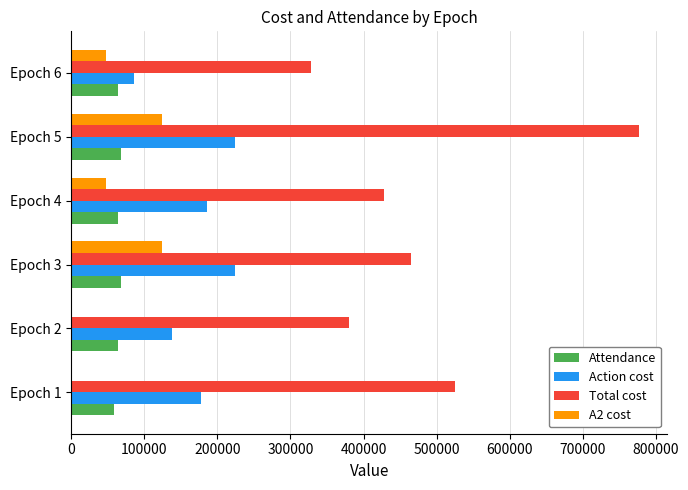

The value of Attendance at Epoch 5 is 67688. True or false?

True